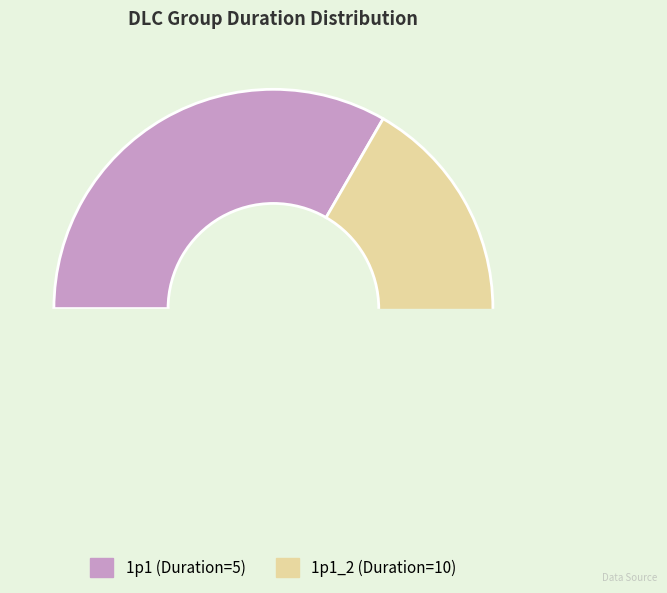

To the nearest percent, what is the average slice percentage?

50%